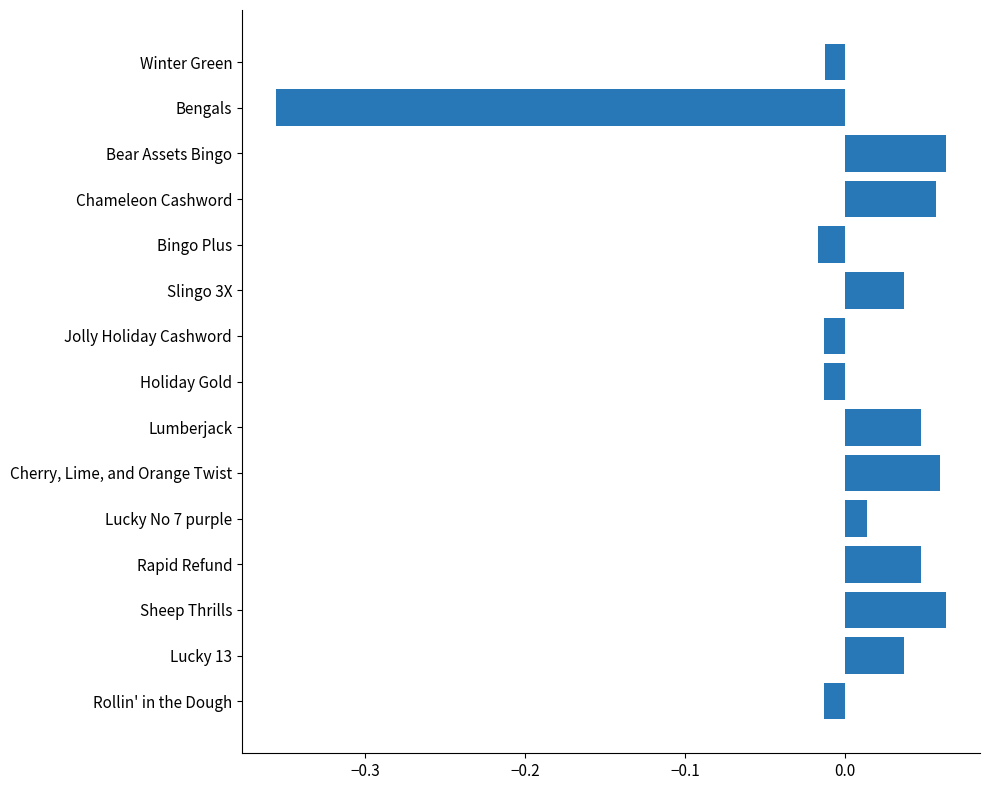

How many bars are there in total?

15